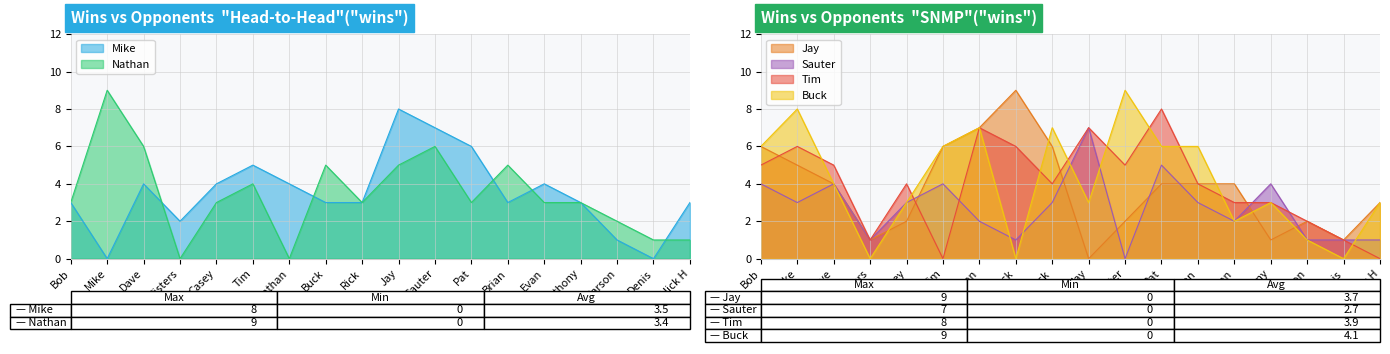

The value of Buck at Dave is 2. True or false?

False